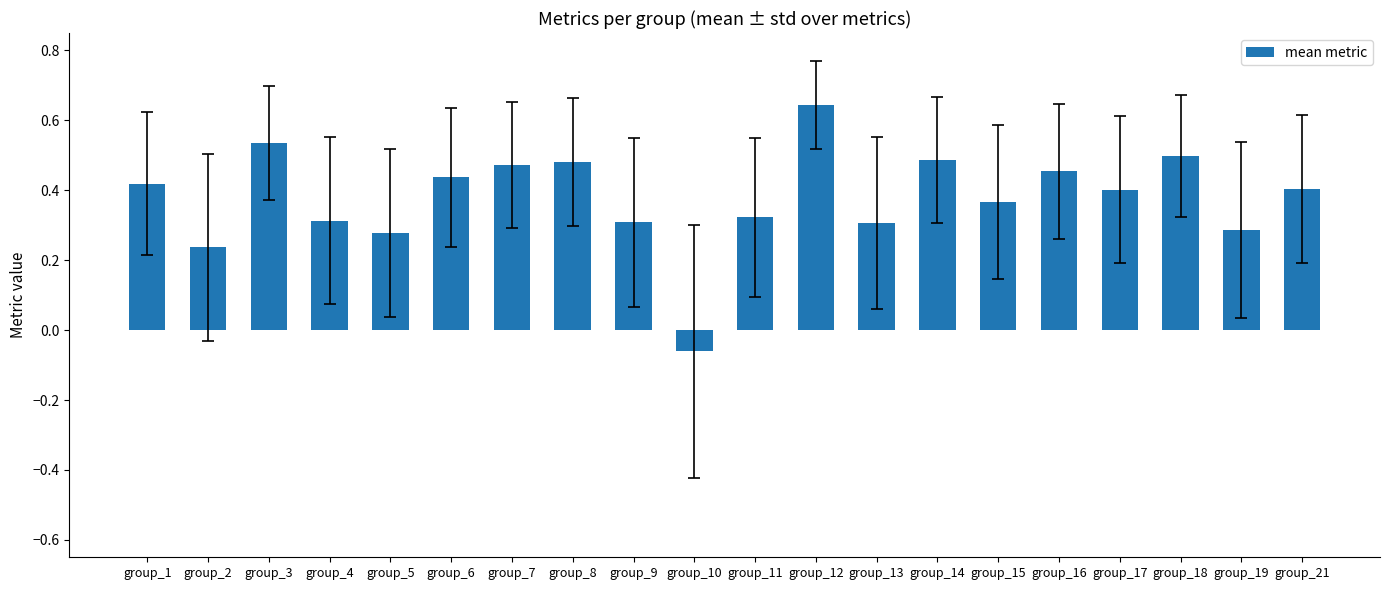

What is the sum of all values?

7.6